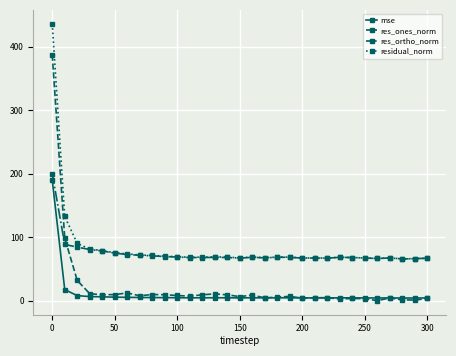

What is the value of the res_ortho_norm point at the 20th from the left?

68.4